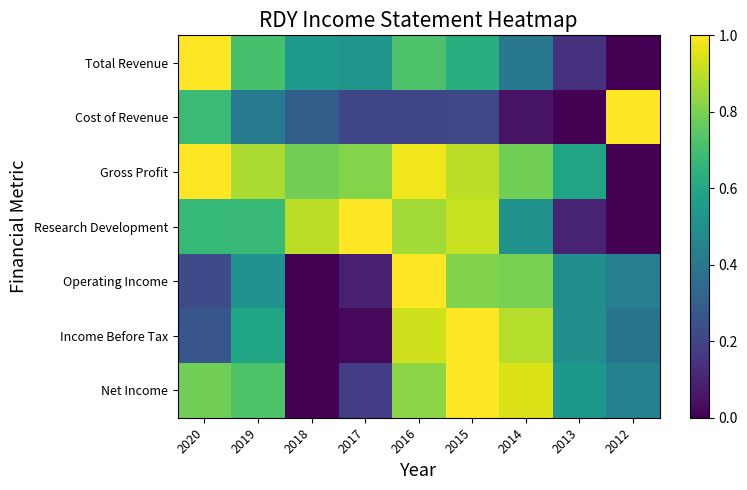

Reading left to right, what are all the values shown in this chart?

Total Revenue: 2020=1.0	2019=0.7	2018=0.5	2017=0.5	2016=0.7	2015=0.6	2014=0.4	2013=0.1	2012=0.0
Cost of Revenue: 2020=0.7	2019=0.4	2018=0.3	2017=0.2	2016=0.2	2015=0.2	2014=0.1	2013=0.0	2012=1.0
Gross Profit: 2020=1.0	2019=0.9	2018=0.8	2017=0.8	2016=1.0	2015=0.9	2014=0.8	2013=0.6	2012=0.0
Research Development: 2020=0.7	2019=0.7	2018=0.9	2017=1.0	2016=0.9	2015=0.9	2014=0.5	2013=0.1	2012=0.0
Operating Income: 2020=0.2	2019=0.5	2018=0.0	2017=0.1	2016=1.0	2015=0.8	2014=0.8	2013=0.5	2012=0.4
Income Before Tax: 2020=0.3	2019=0.6	2018=0.0	2017=0.0	2016=0.9	2015=1.0	2014=0.9	2013=0.5	2012=0.4
Net Income: 2020=0.8	2019=0.7	2018=0.0	2017=0.2	2016=0.8	2015=1.0	2014=0.9	2013=0.5	2012=0.4